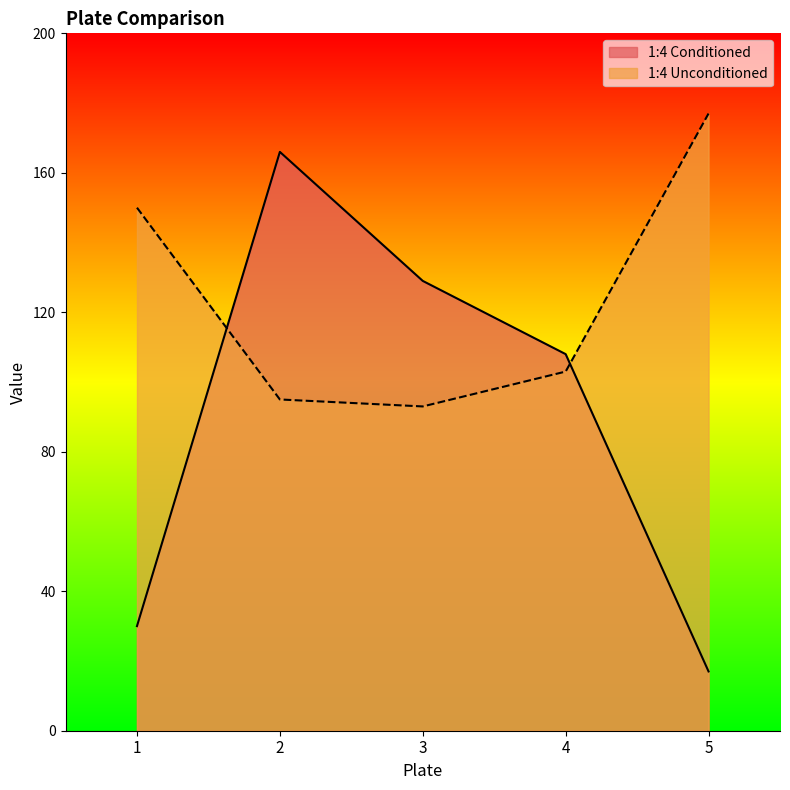

The 1:4 Unconditioned series shows 95 at 2. True or false?

True